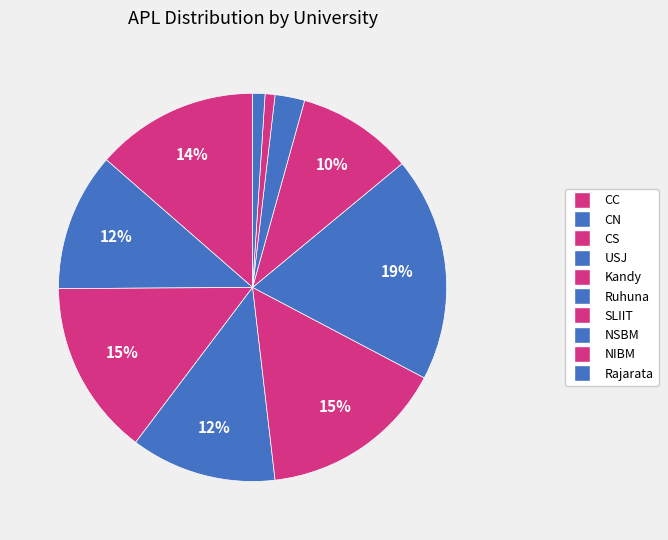

To the nearest percent, what portion does Kandy represent?

15%